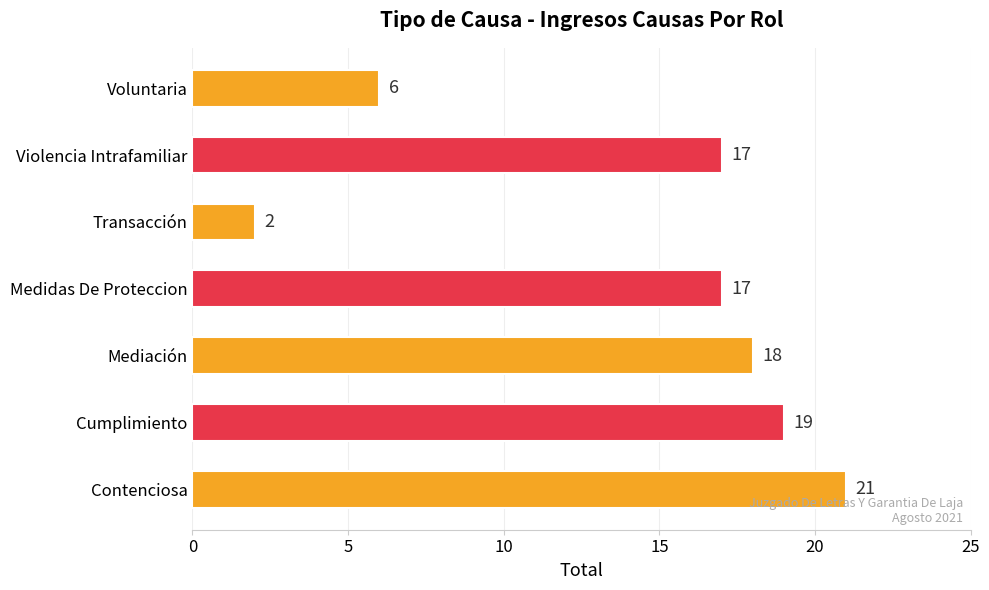

Which has a higher value, Transacción or Voluntaria?

Voluntaria